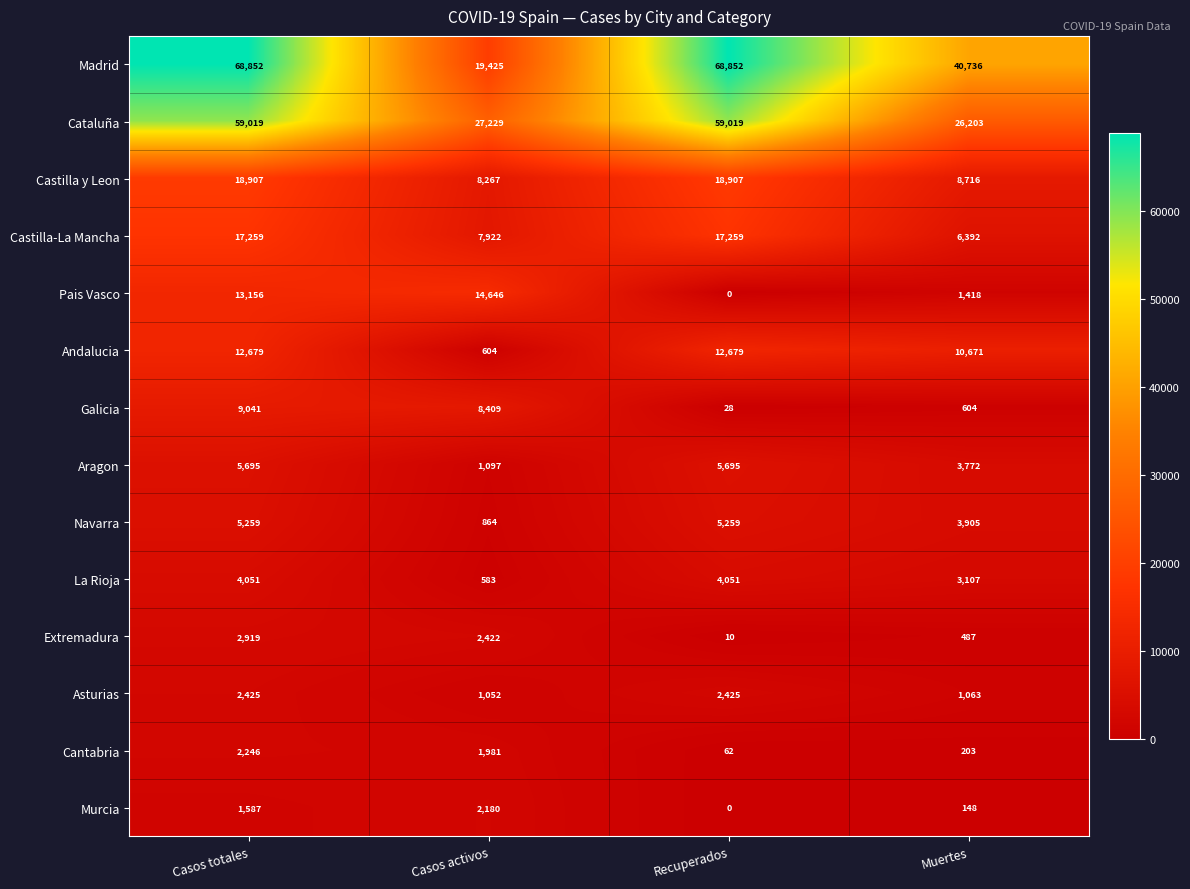

At which category does the chart reach its minimum across all series?

Recuperados